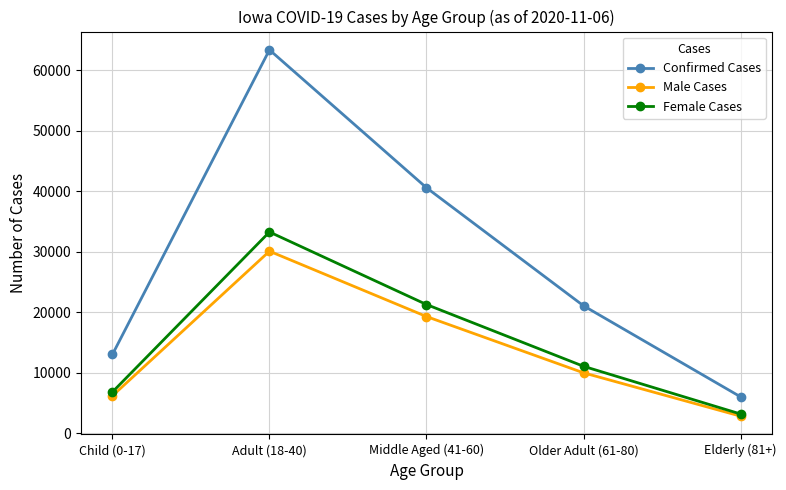

List the series in order of their peak value, lowest first.

Male Cases, Female Cases, Confirmed Cases